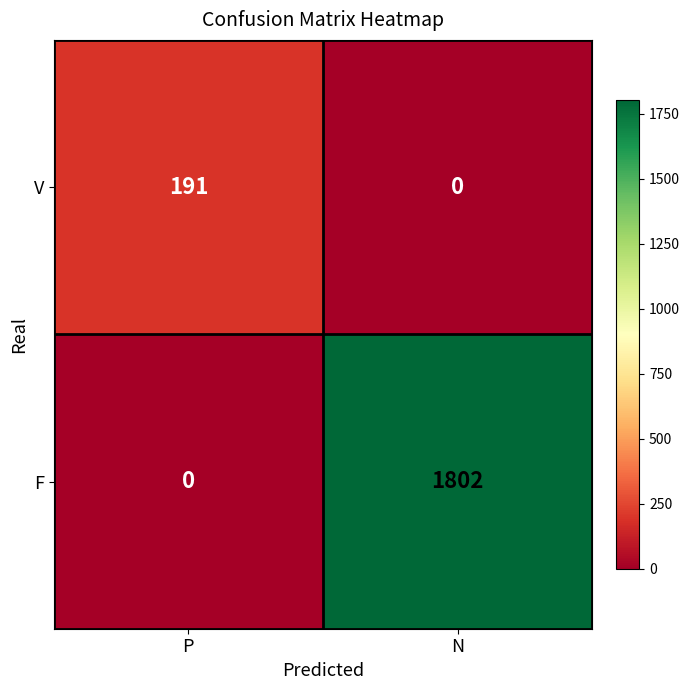

The F series shows 0 at P. True or false?

True